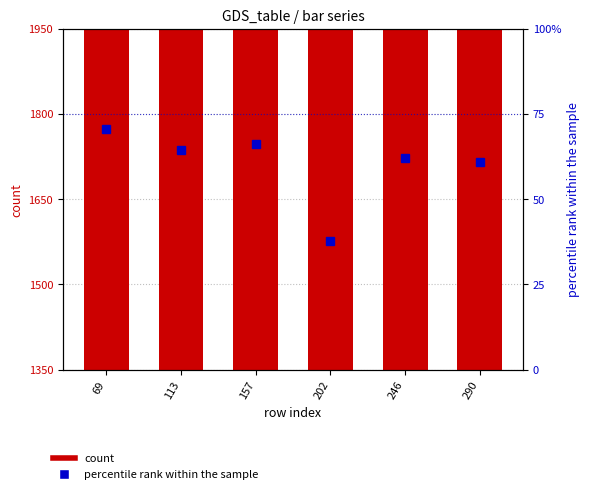

True or false: col_3 has a value of 1746.1 at 290.

True